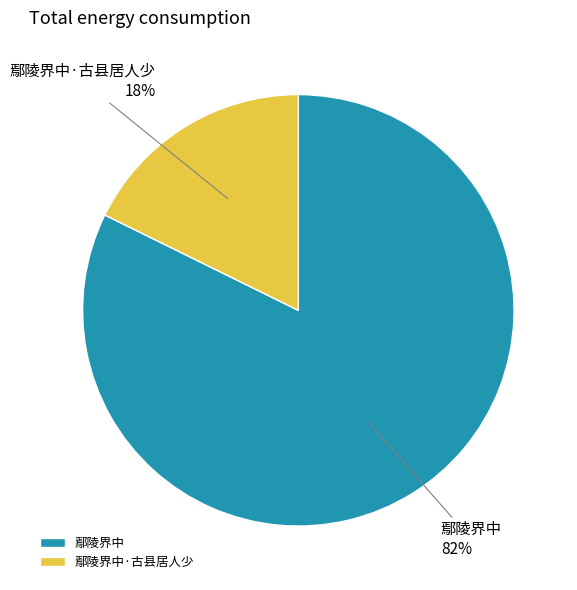

To the nearest percent, what portion does 鄢陵界中·古县居人少 represent?

18%